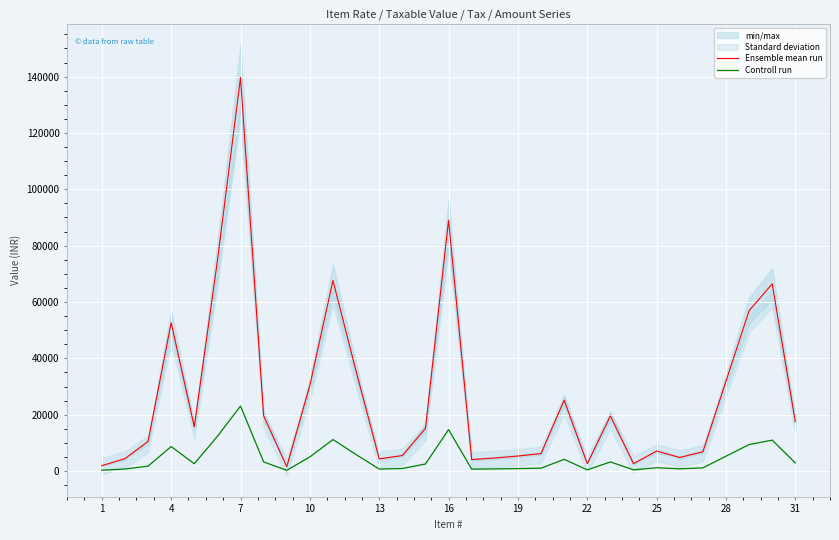

The value of Ensemble mean run at 4 is 93504.9. True or false?

False